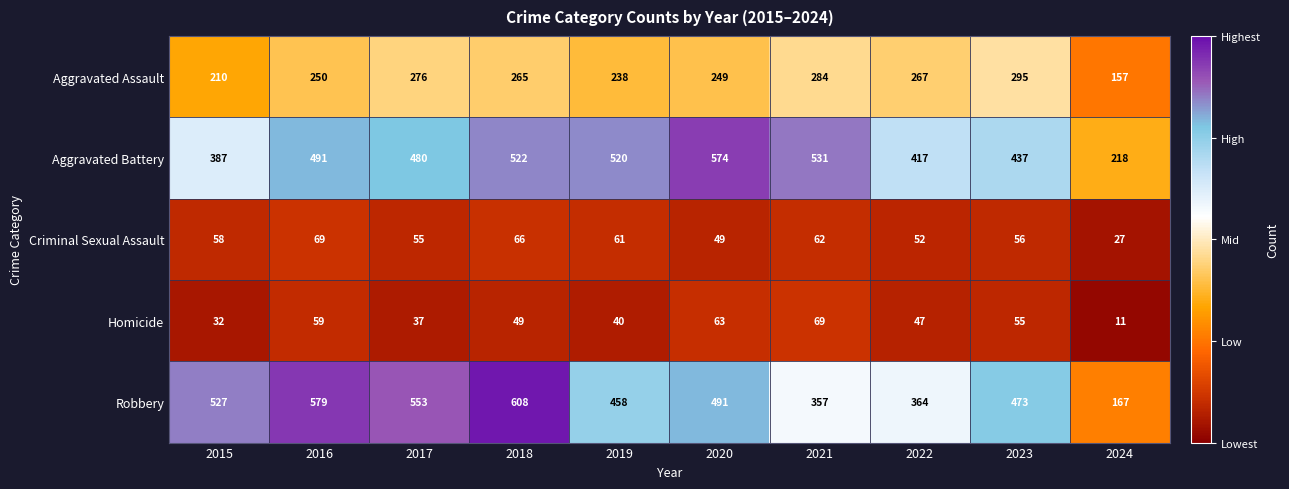

What is the difference between the highest and lowest values at 2024?

207